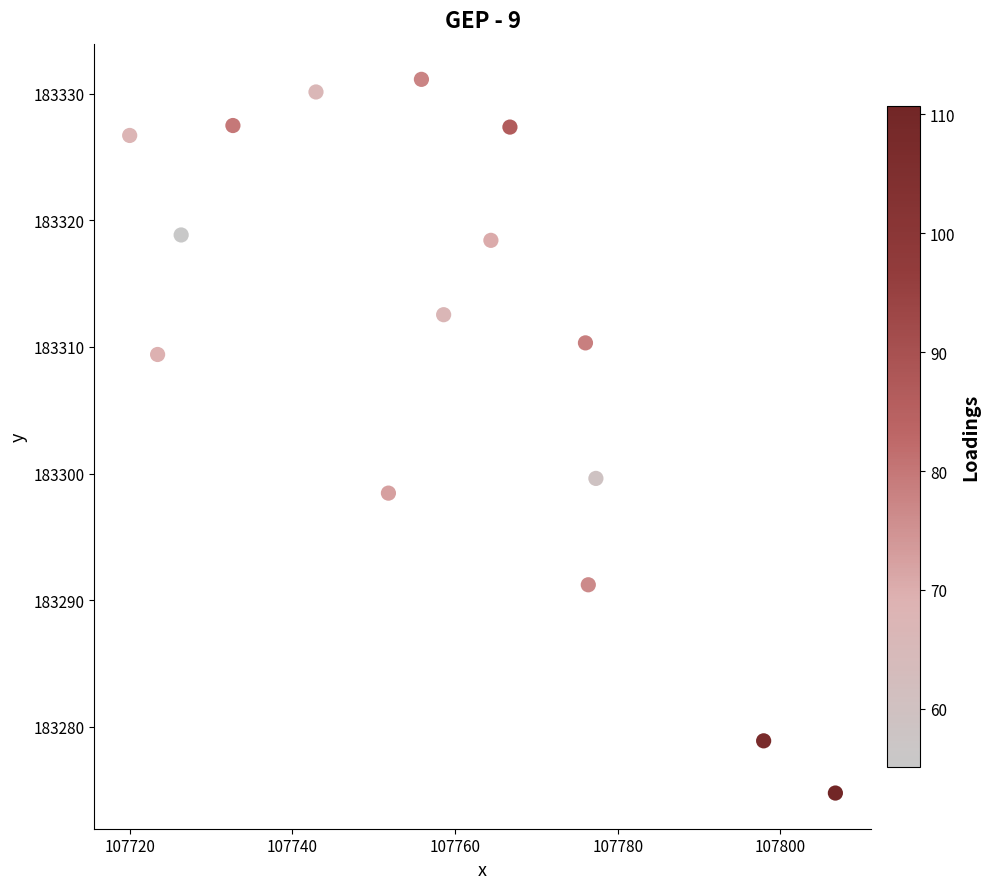

What is the range of X values (max minus min)?

86.8